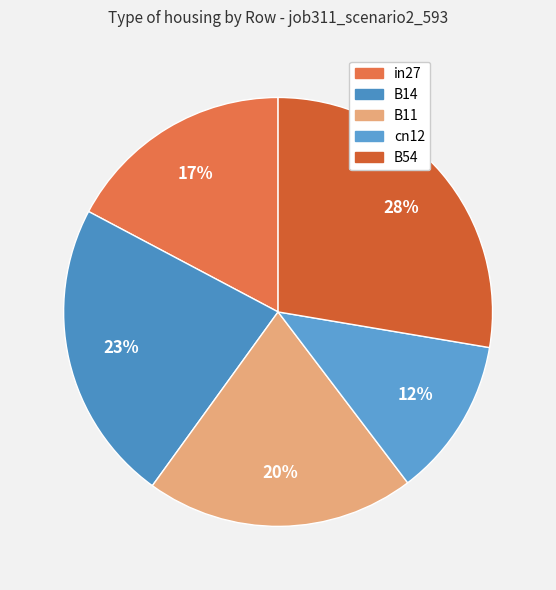

What percentage is the B54 slice, to the nearest percent?

28%